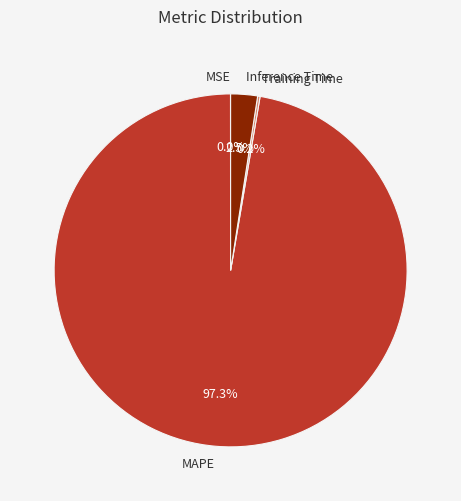

Which has a higher value, Inference Time or MAPE?

MAPE